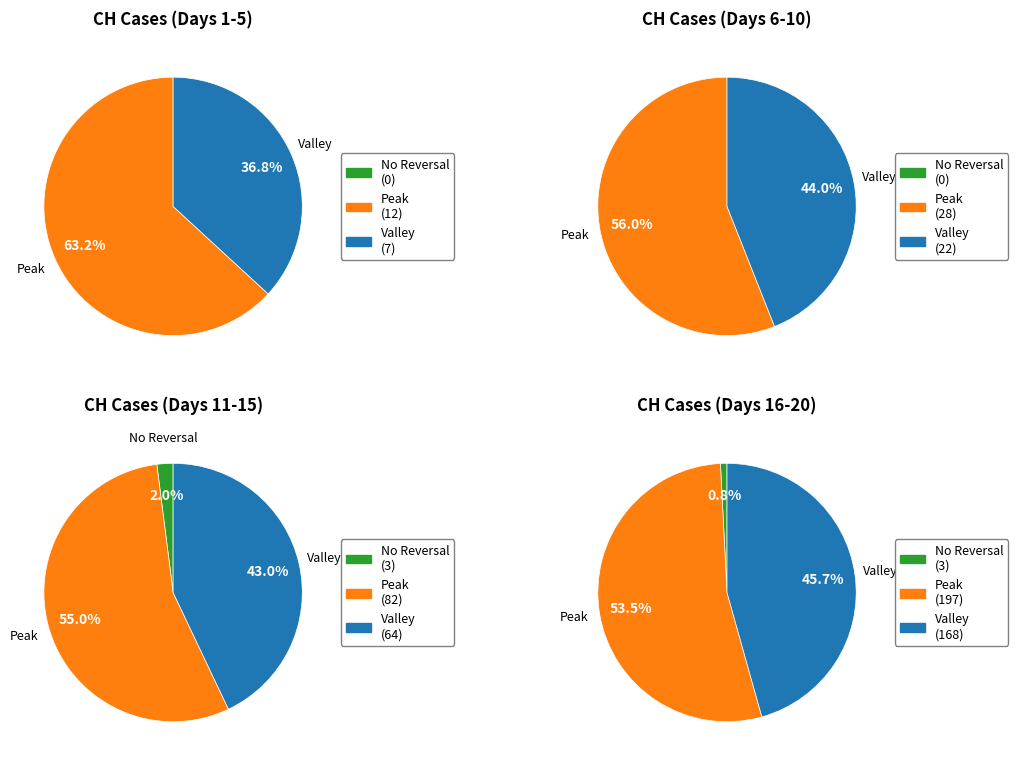

How many slices are in this pie chart?

12